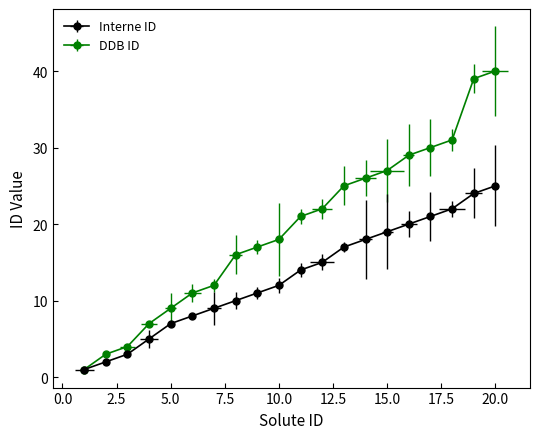

True or false: Interne ID has a value of 20 at 22.5.

False